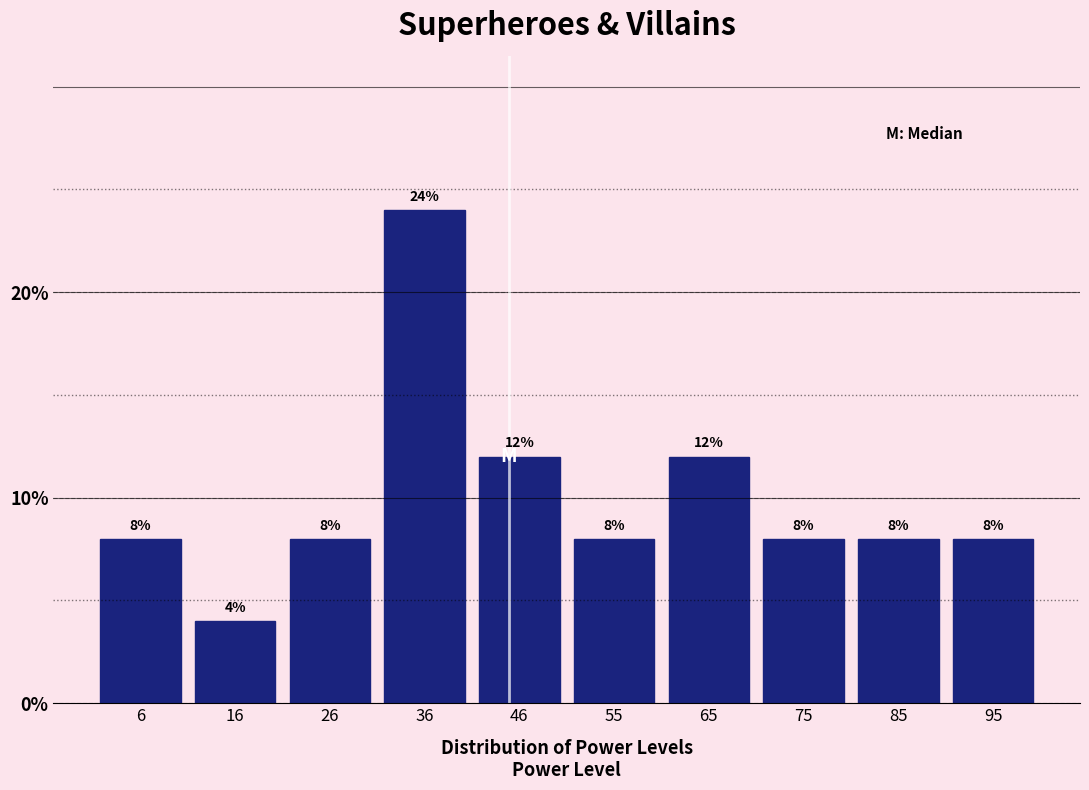

Which range on the x-axis has the tallest bar?

31.4 to 41.2